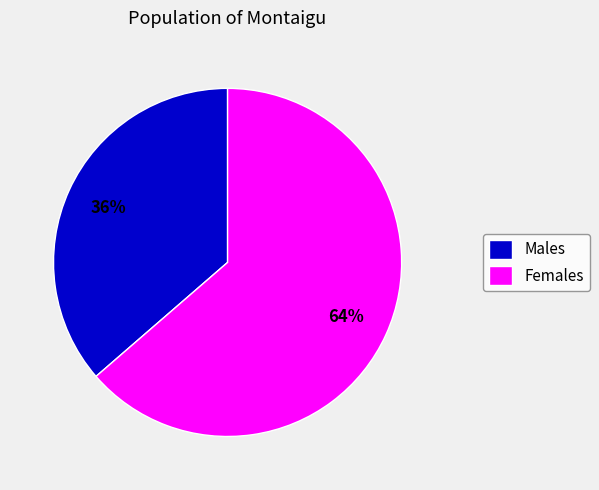

To the nearest percent, what is the combined percentage of Males and Females?

100%